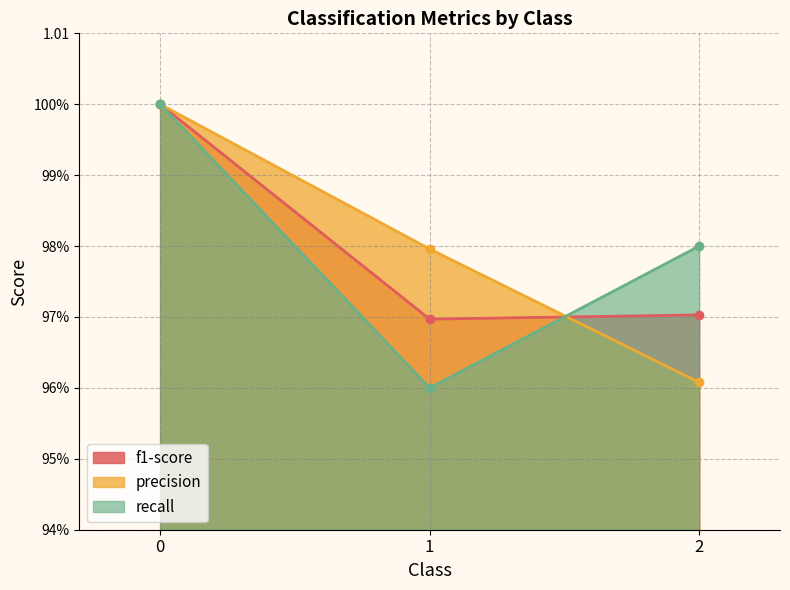

What are all the series names shown in the legend?

f1-score, precision, recall